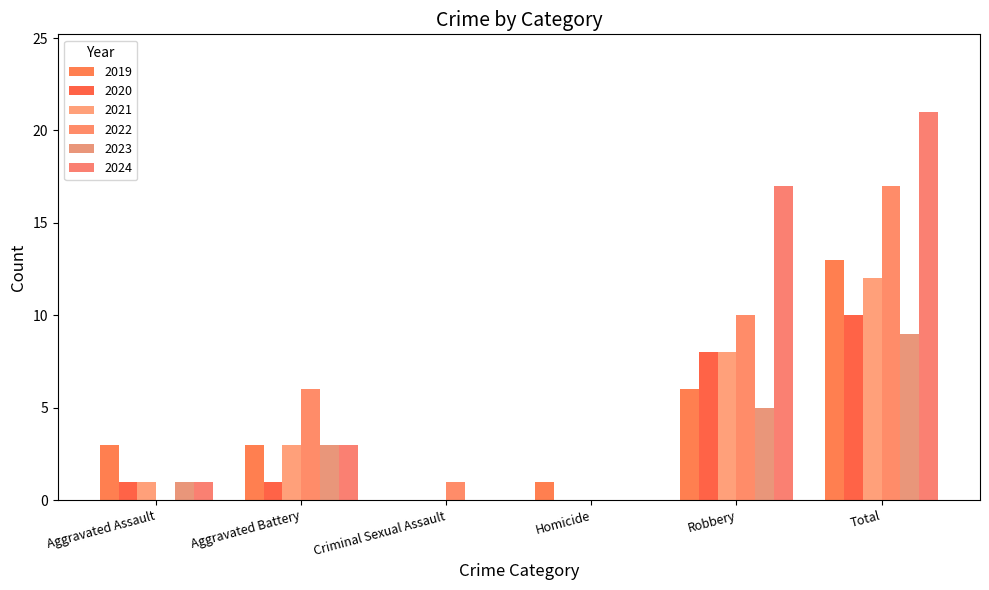

Read the 2023 value at Aggravated Battery.

3